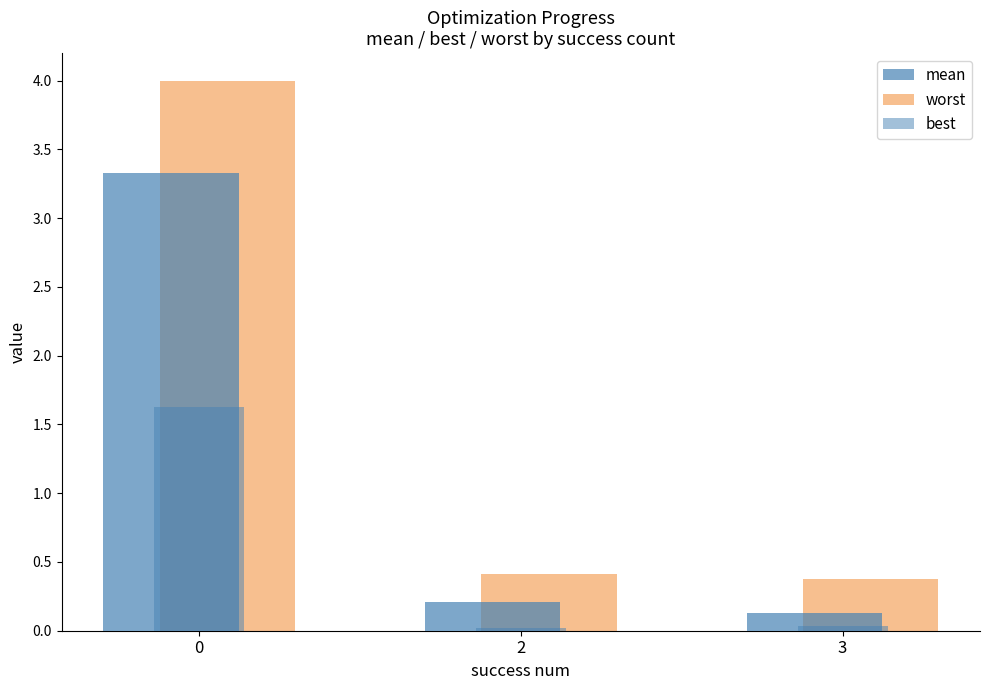

Reading left to right, transcribe all the data shown in this chart.

mean: 3.3	0.2	0.1
worst: 4.0	0.4	0.4
best: 1.6	0.0	0.0